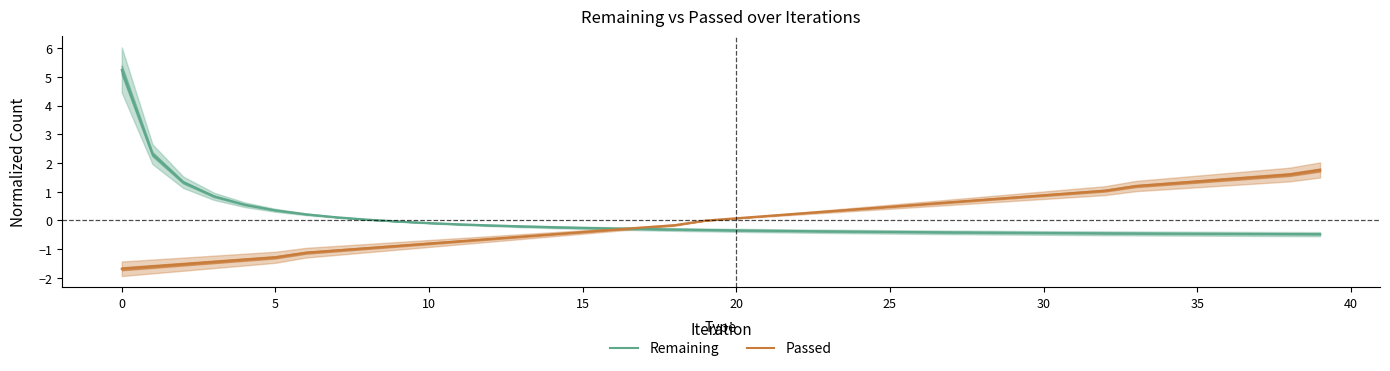

What is the label of the 21st point from the left?

20